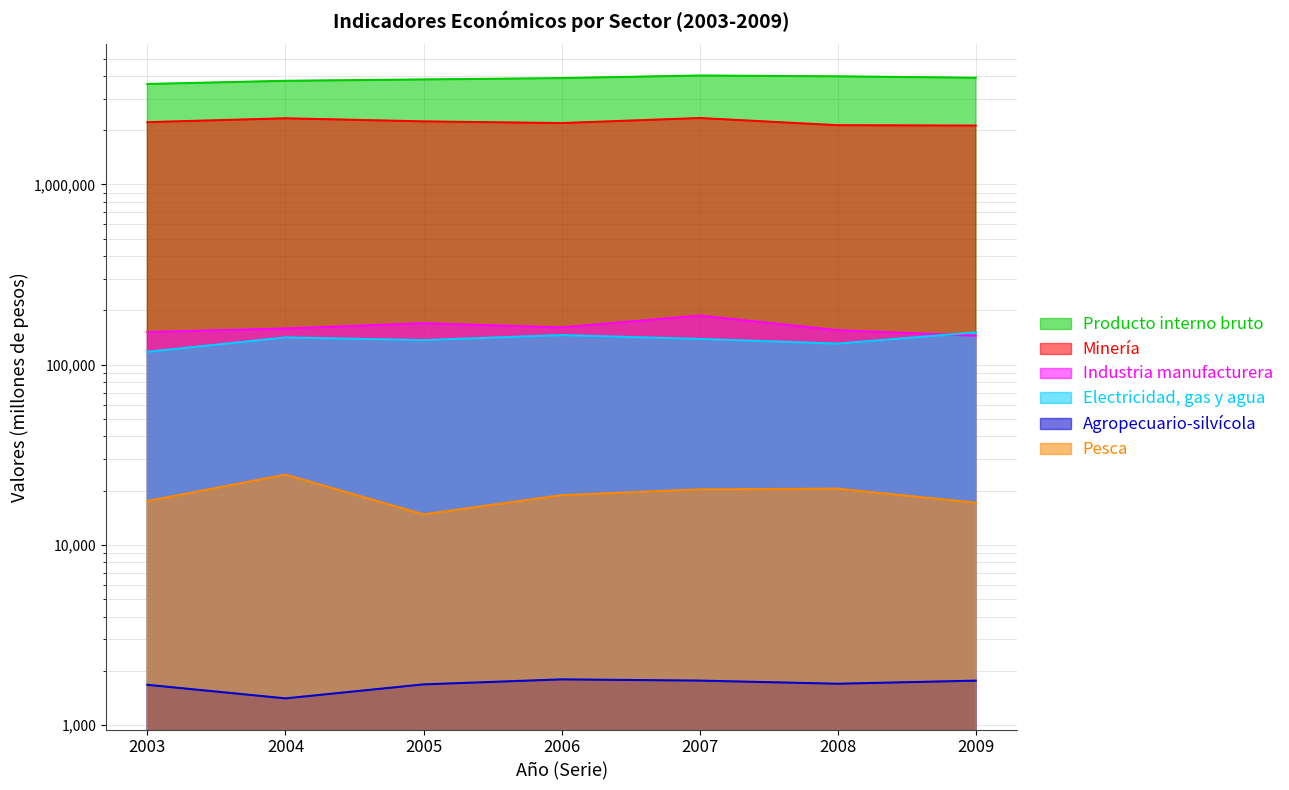

At which category does Minería reach its first local valley?

2006